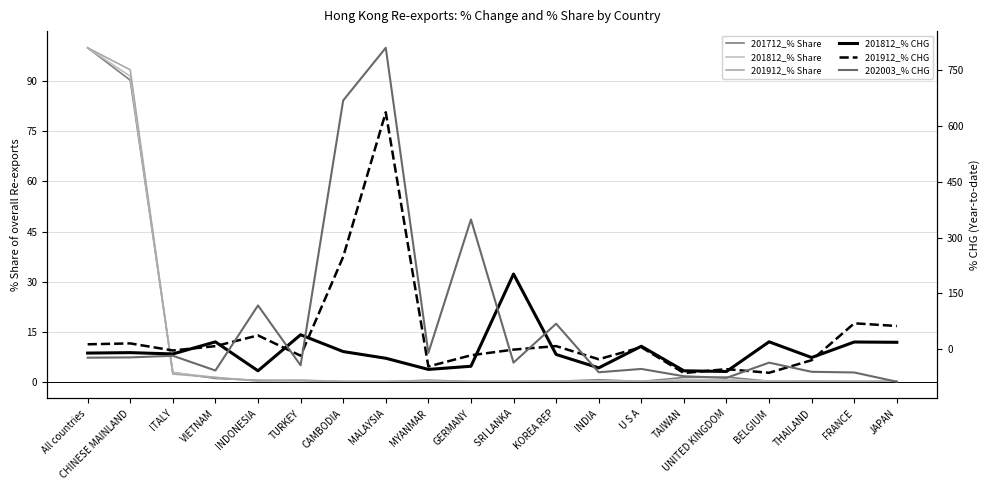

How many values in 201912_% CHG are above zero?

10